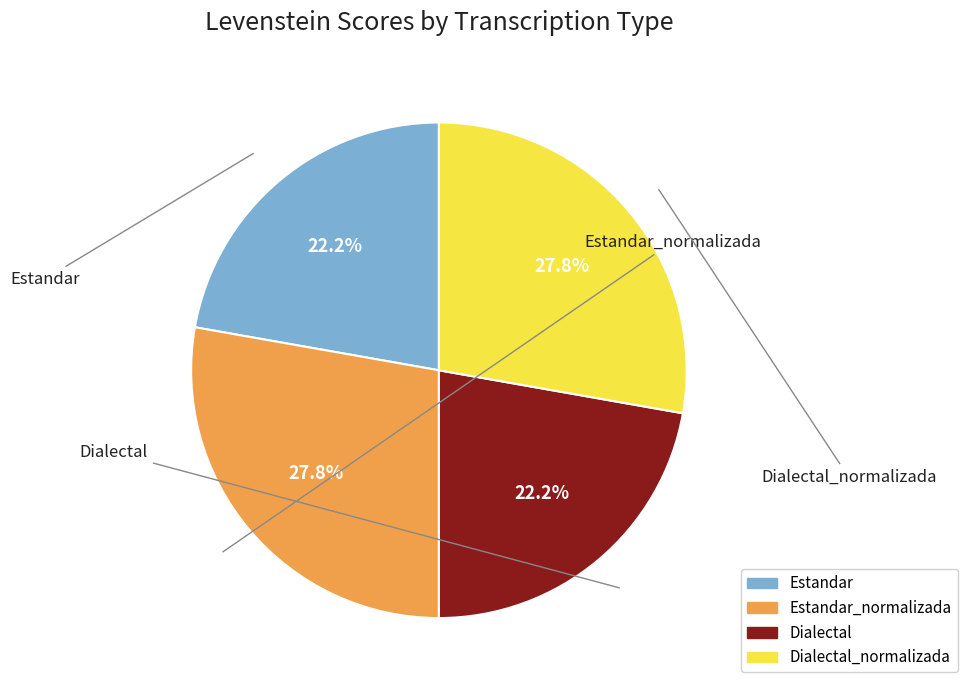

Does any single category account for the majority?

No